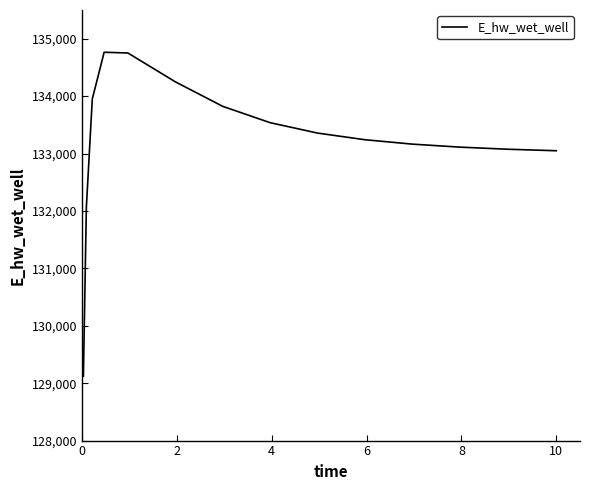

What is the greatest value displayed?

134764.1